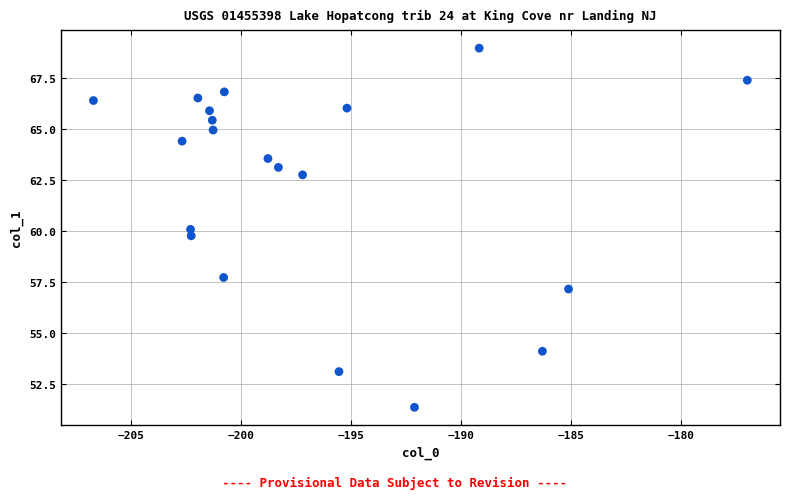

What is the range of Y values (max minus min)?

17.6